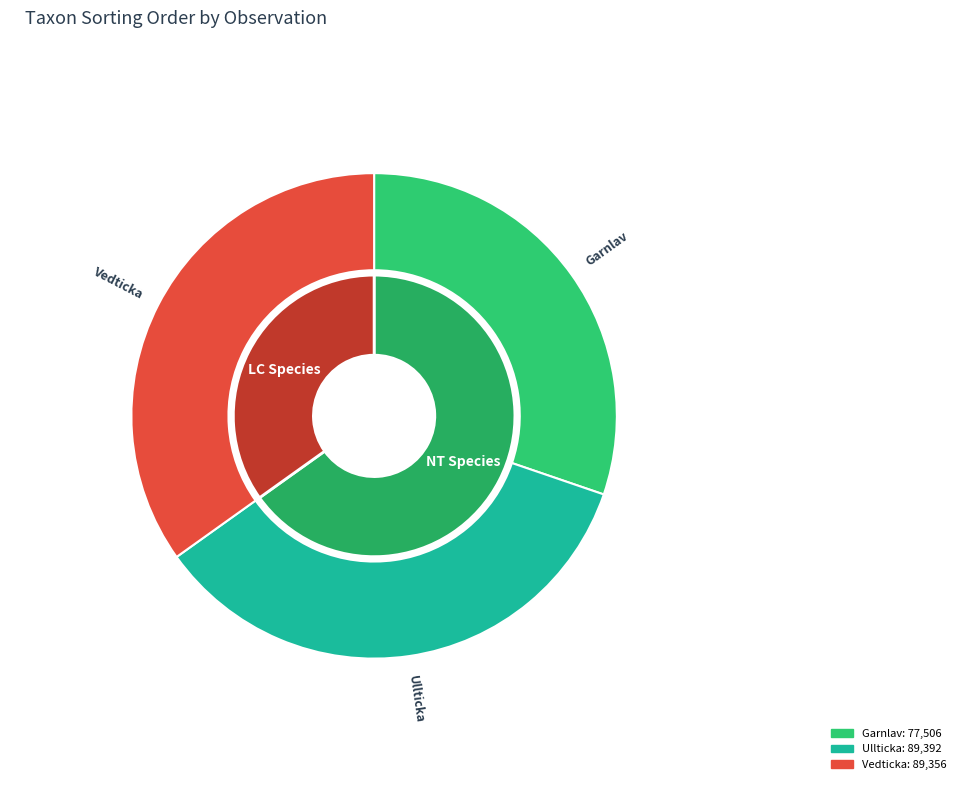

To the nearest percent, what portion does Vedticka (64640100) represent?

35%